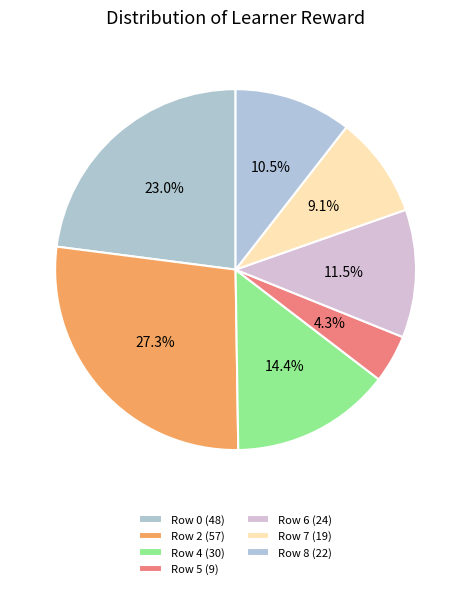

To the nearest percent, what is the difference between the largest and smallest slice percentages?

23%